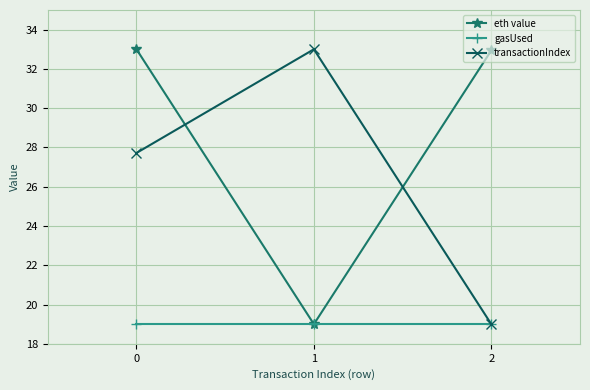

Rank the series by their average value, from lowest to highest.

gasUsed, transactionIndex, eth value